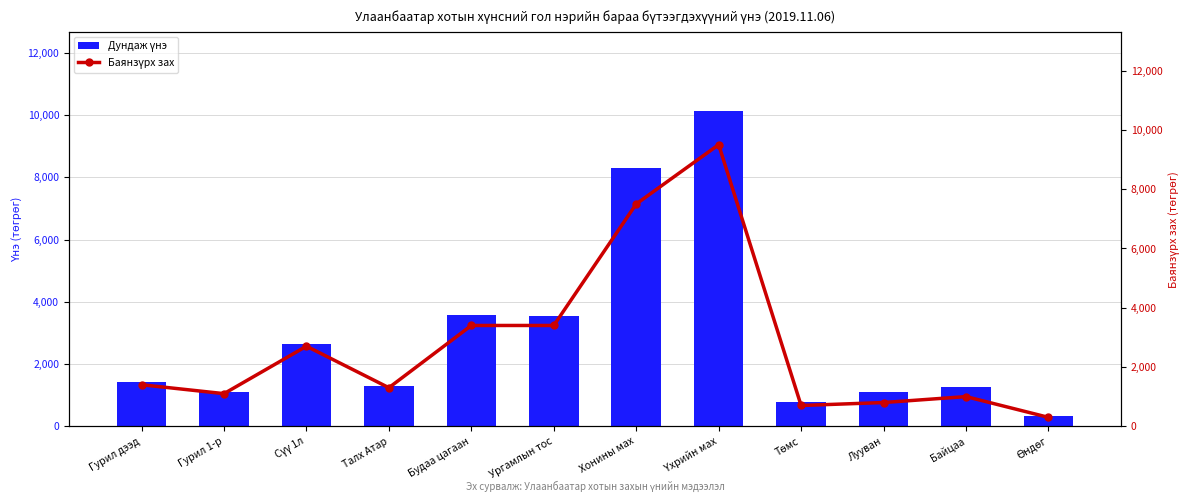

Is it true that Дундаж үнэ equals 790 at Төмс?

True